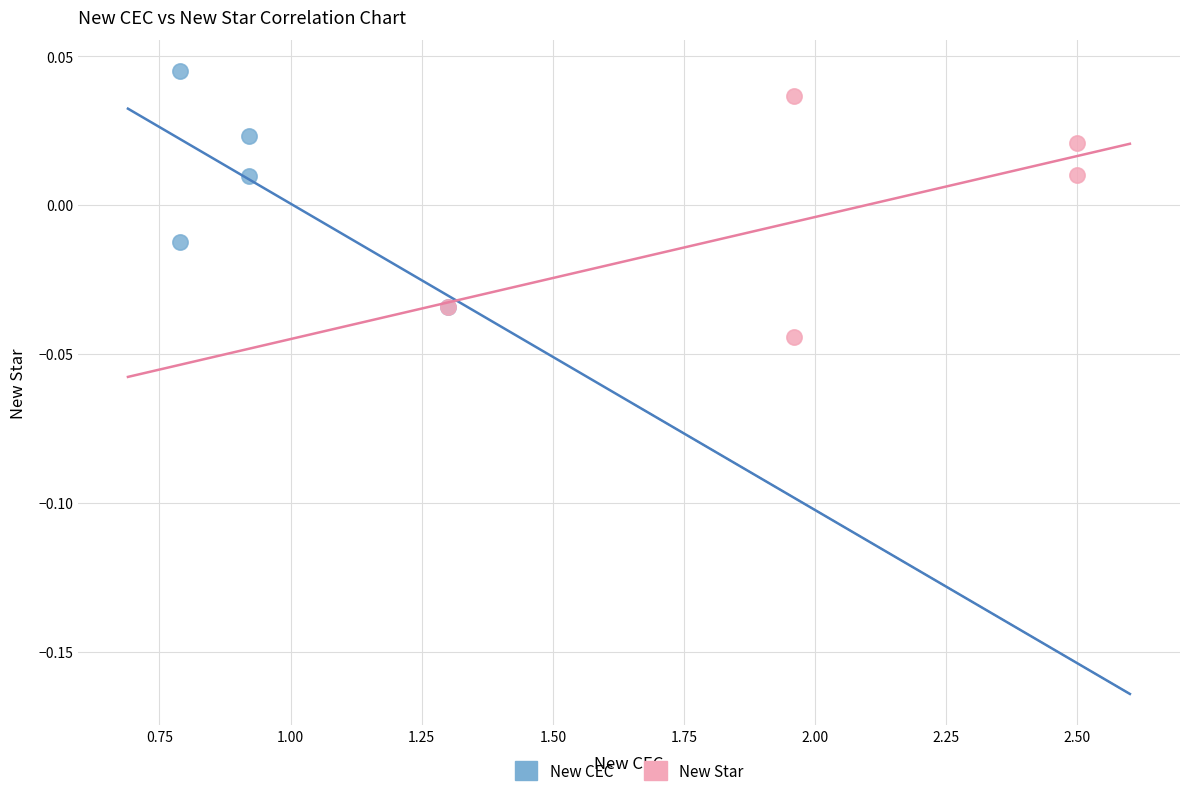

Which series reaches the minimum Y coordinate?

New Star